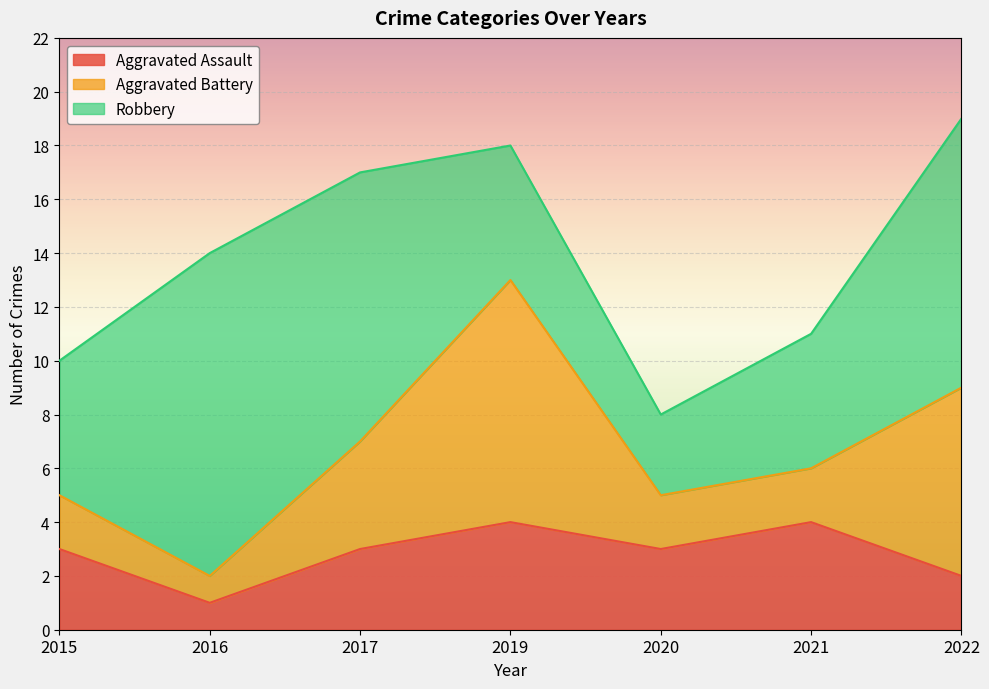

True or false: Aggravated Assault and Robbery cross at least once.

False